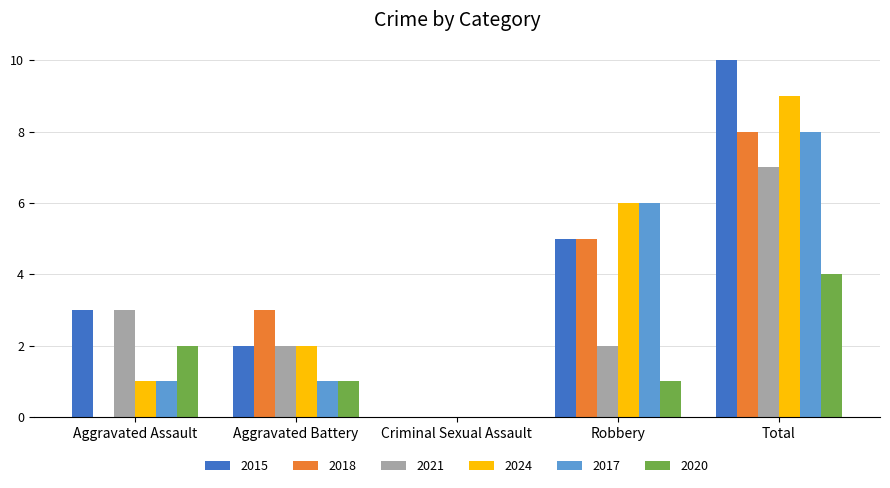

Reading right to left, transcribe all the data shown in this chart.

2015: 10	5	0	2	3
2018: 8	5	0	3	0
2021: 7	2	0	2	3
2024: 9	6	0	2	1
2017: 8	6	0	1	1
2020: 4	1	0	1	2